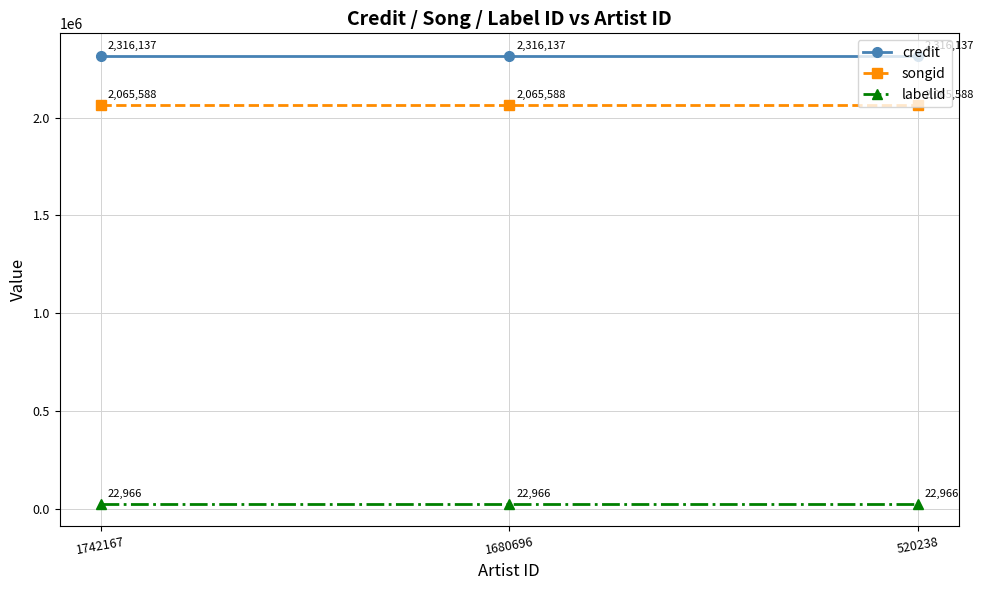

The value of credit at 1742167 is 3501854. True or false?

False